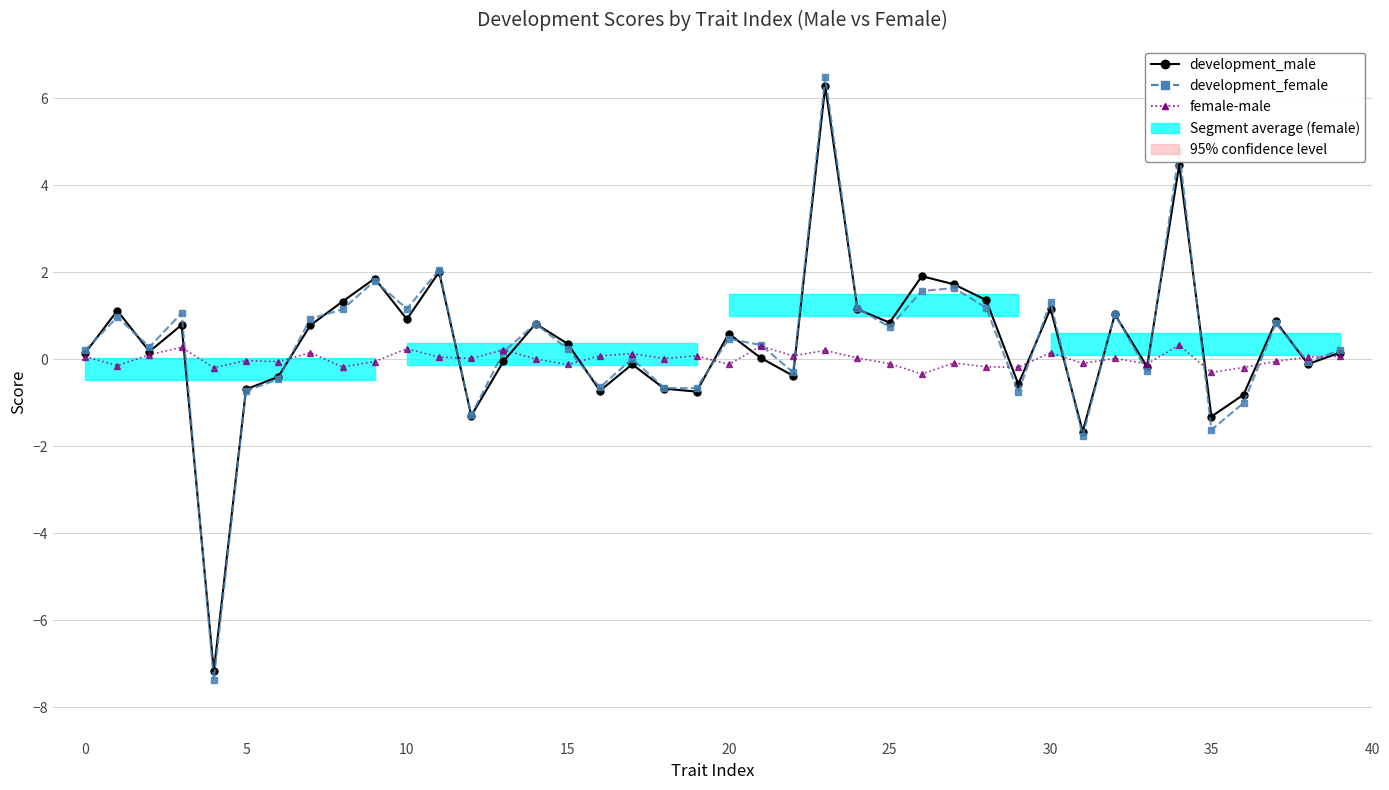

Which series changed the most between 22 and 37?

development_male